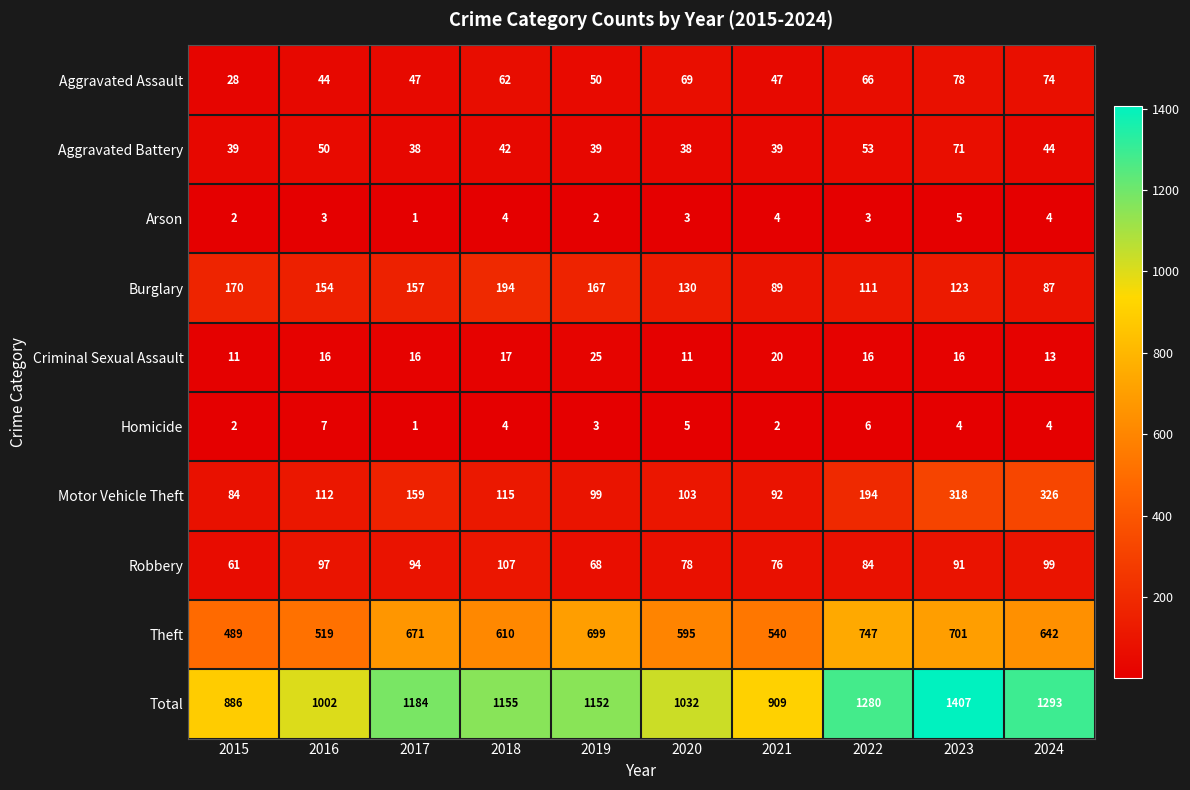

Count the number of categories in the chart.

10